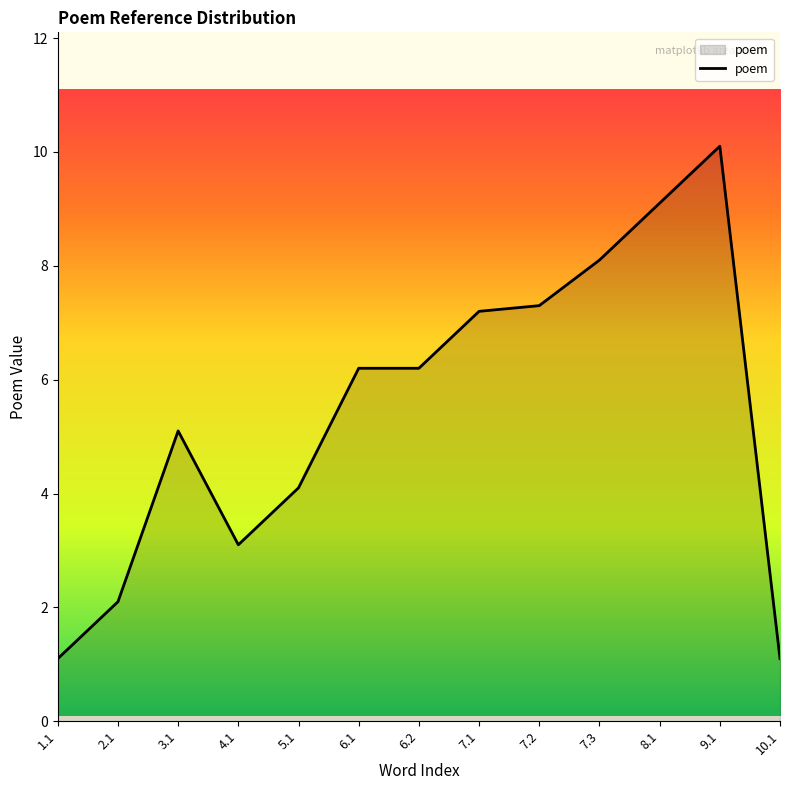

Where does the data first go above 6?

6.1